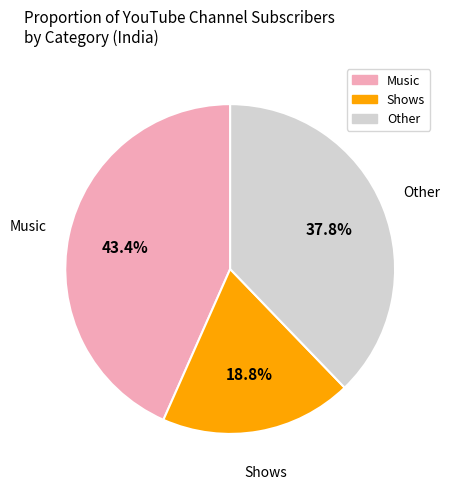

Does any single category account for the majority?

No